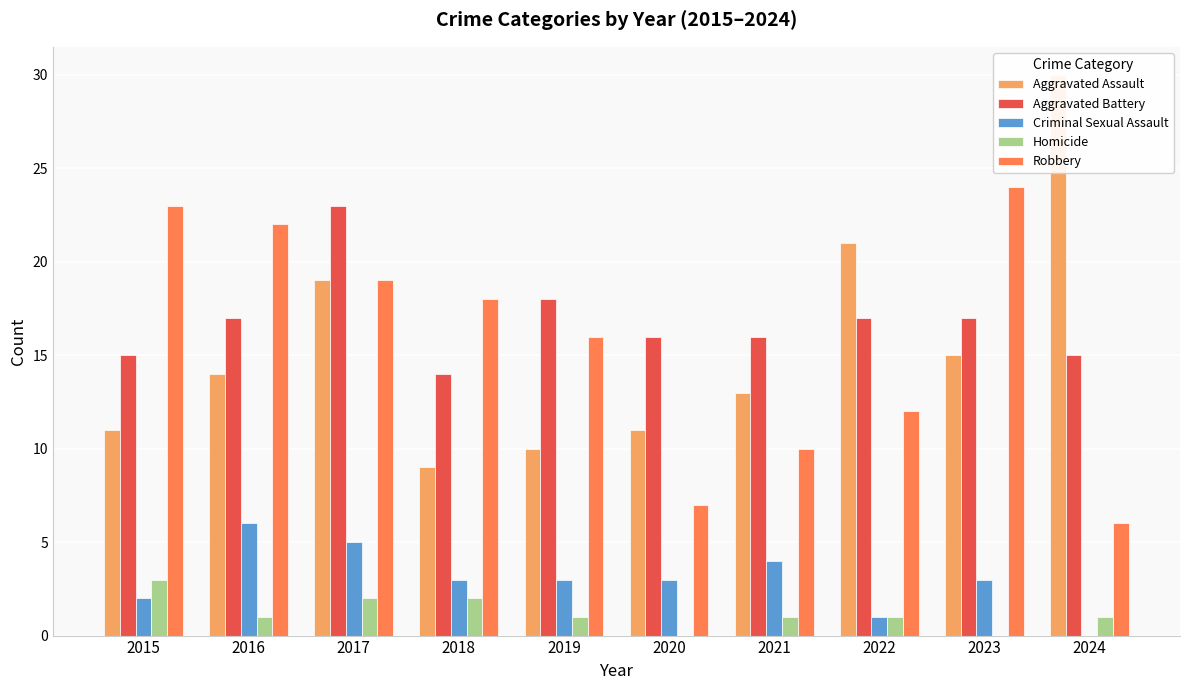

Reading left to right, transcribe all the data shown in this chart.

Aggravated Assault: 2015=11	2016=14	2017=19	2018=9	2019=10	2020=11	2021=13	2022=21	2023=15	2024=30
Aggravated Battery: 2015=15	2016=17	2017=23	2018=14	2019=18	2020=16	2021=16	2022=17	2023=17	2024=15
Criminal Sexual Assault: 2015=2	2016=6	2017=5	2018=3	2019=3	2020=3	2021=4	2022=1	2023=3	2024=0
Homicide: 2015=3	2016=1	2017=2	2018=2	2019=1	2020=0	2021=1	2022=1	2023=0	2024=1
Robbery: 2015=23	2016=22	2017=19	2018=18	2019=16	2020=7	2021=10	2022=12	2023=24	2024=6